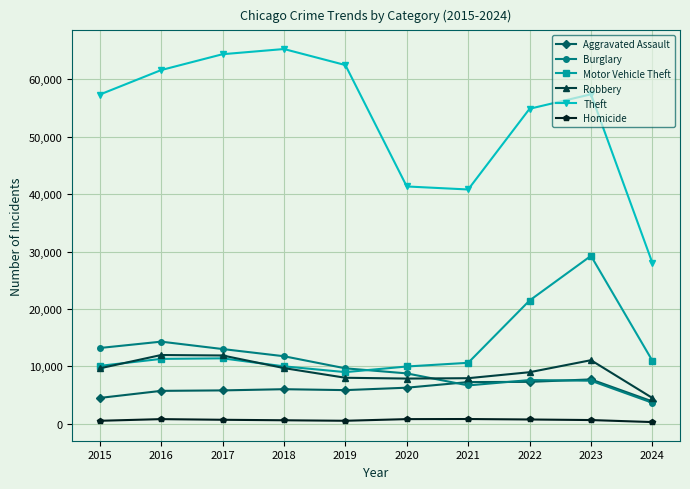

True or false: Aggravated Assault and Motor Vehicle Theft cross at least once.

False